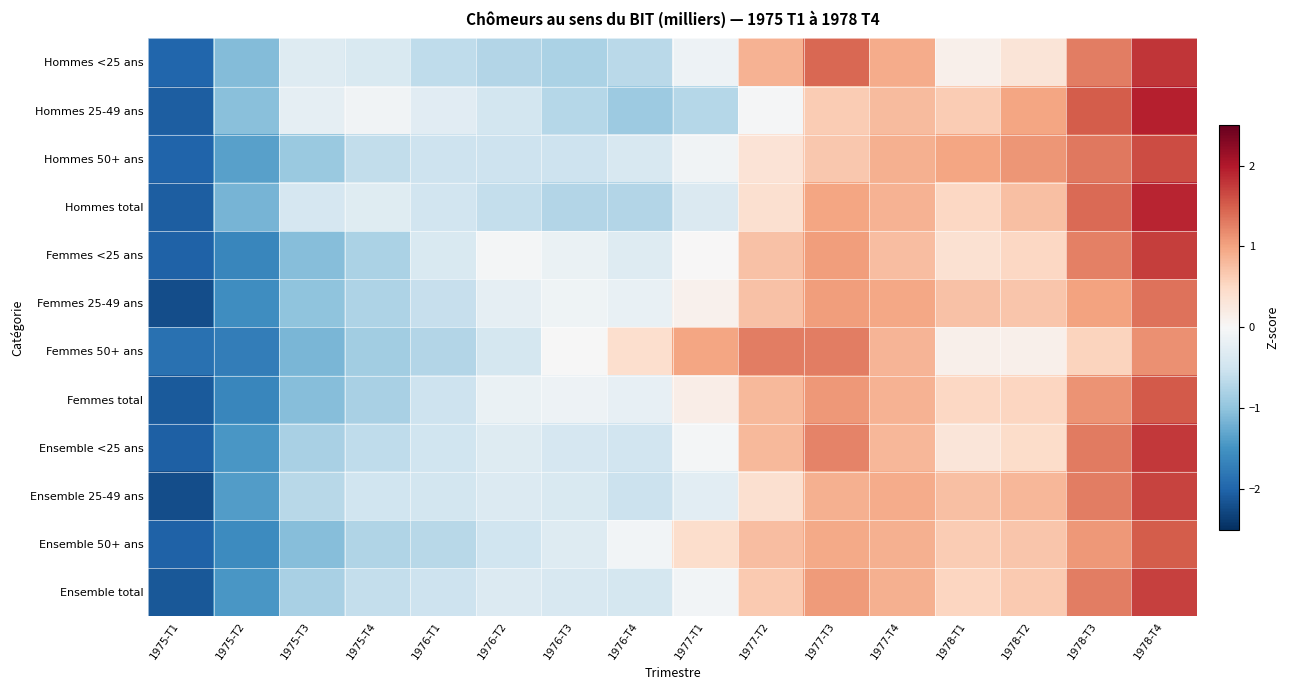

What is the maximum value shown in the chart?

1.9